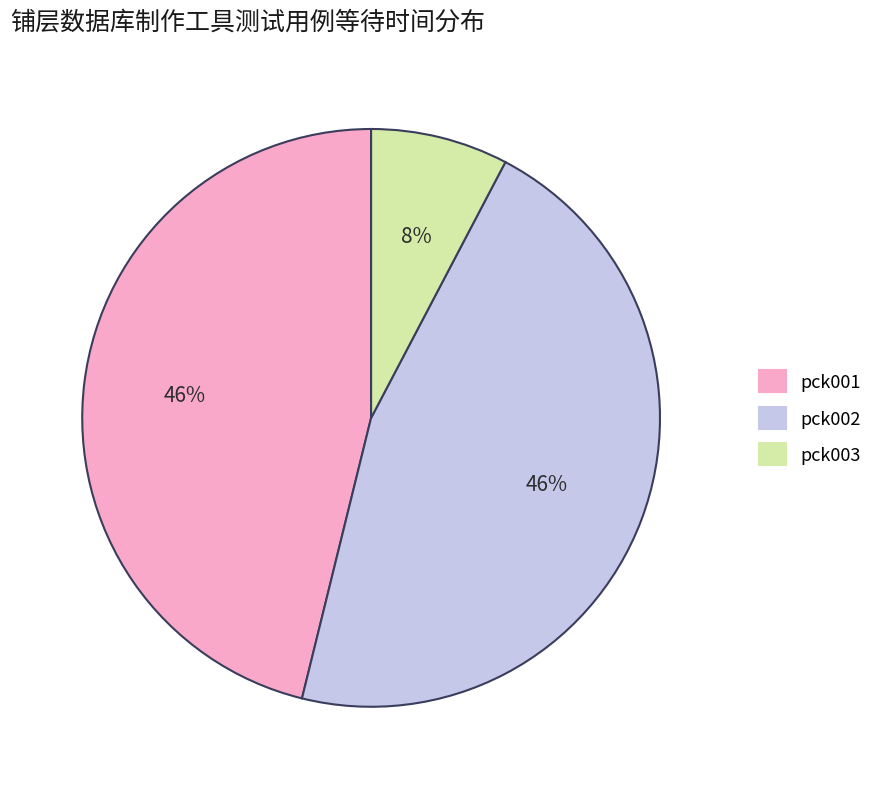

How many slices are in this pie chart?

3